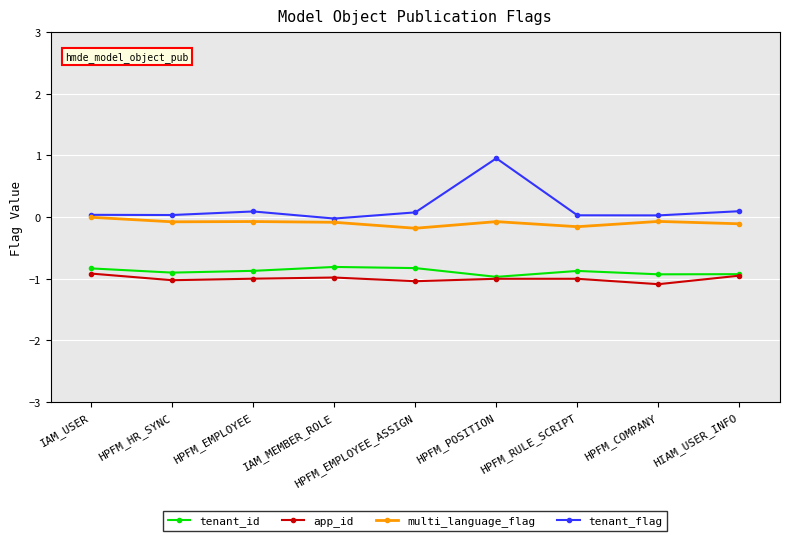

True or false: multi_language_flag and tenant_flag intersect in this chart.

False